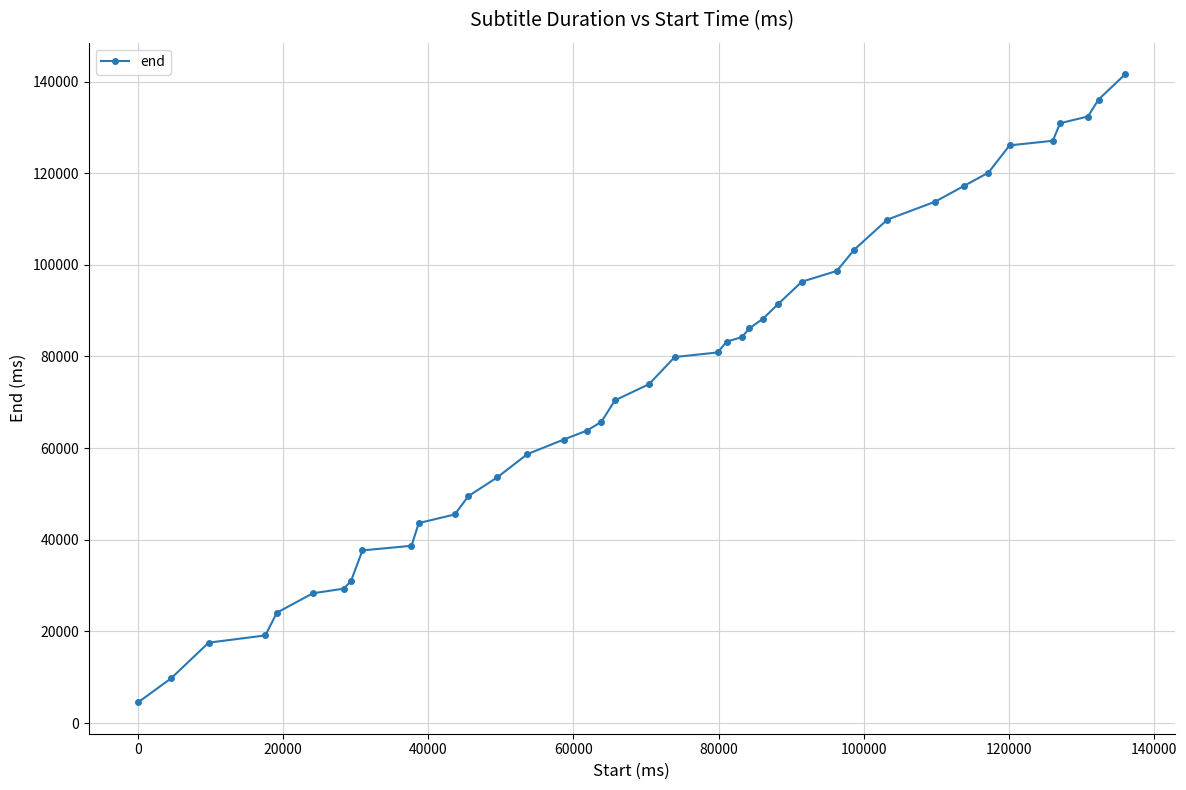

What is the difference between the maximum and minimum values?

137120